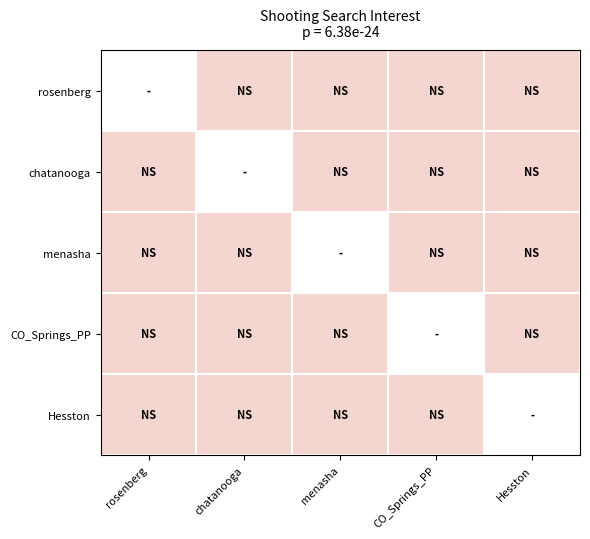

Which category has the lowest value in the Hesston series?

rosenberg